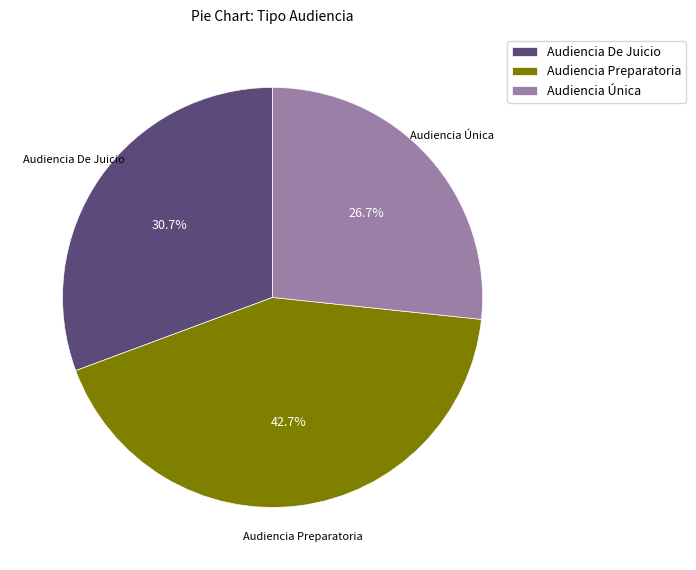

Which category has the smallest portion of the pie?

Audiencia Única